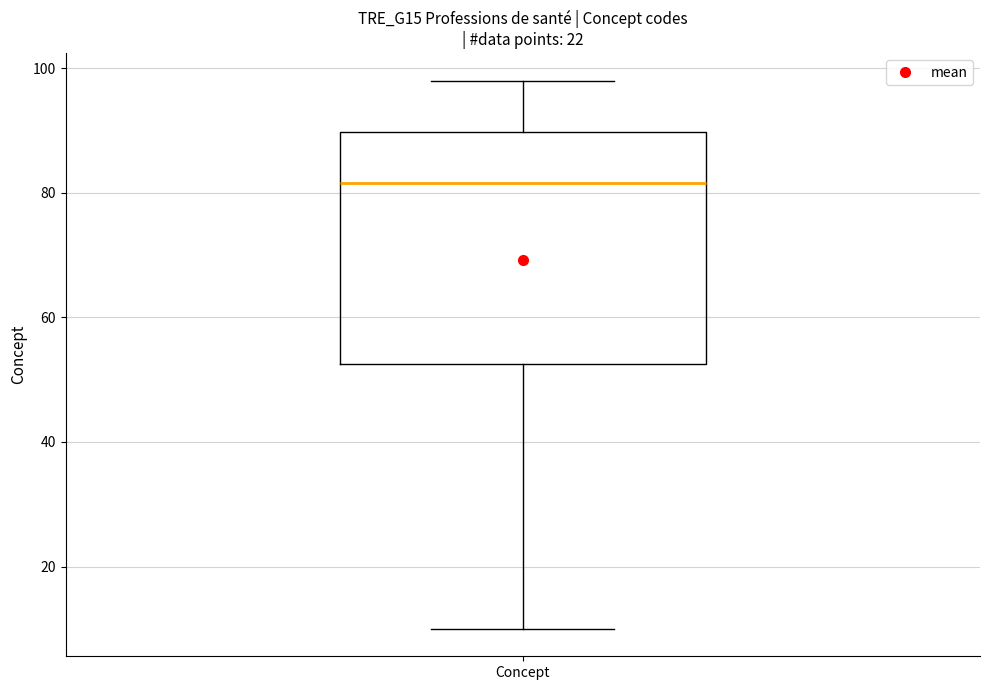

Where does the upper whisker of the box for Concept end on the y-axis? The values are not printed on the chart, so give them approximately, as read against the axis.

98